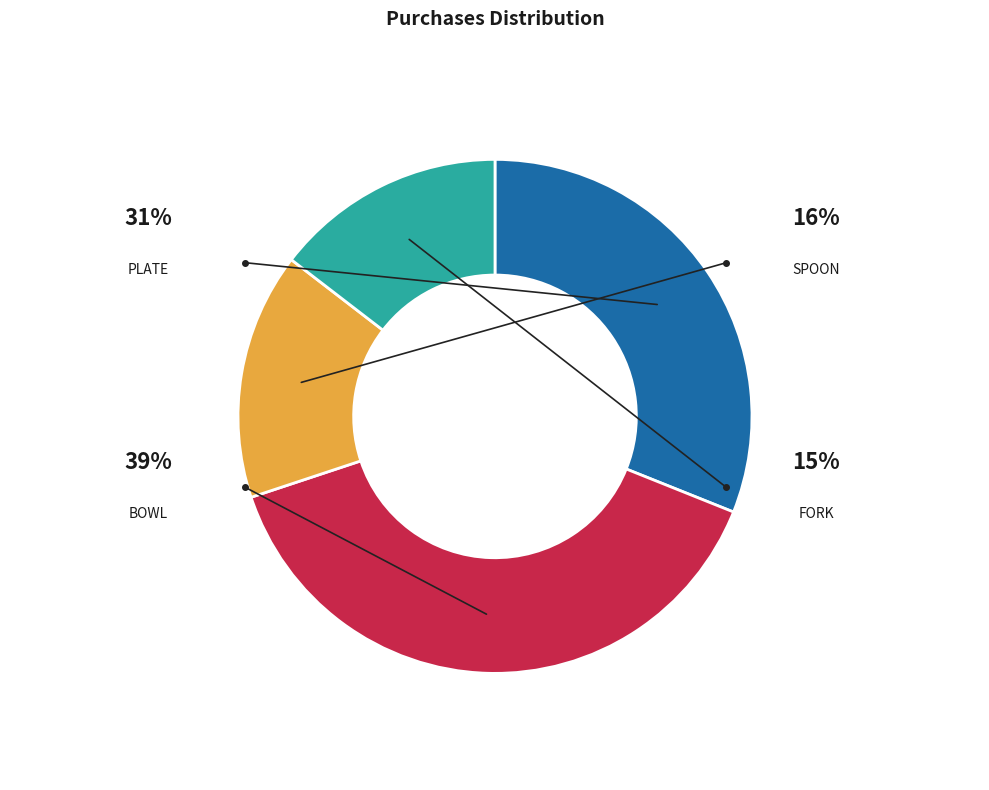

To the nearest percent, what percentage of the pie is Plate?

31%